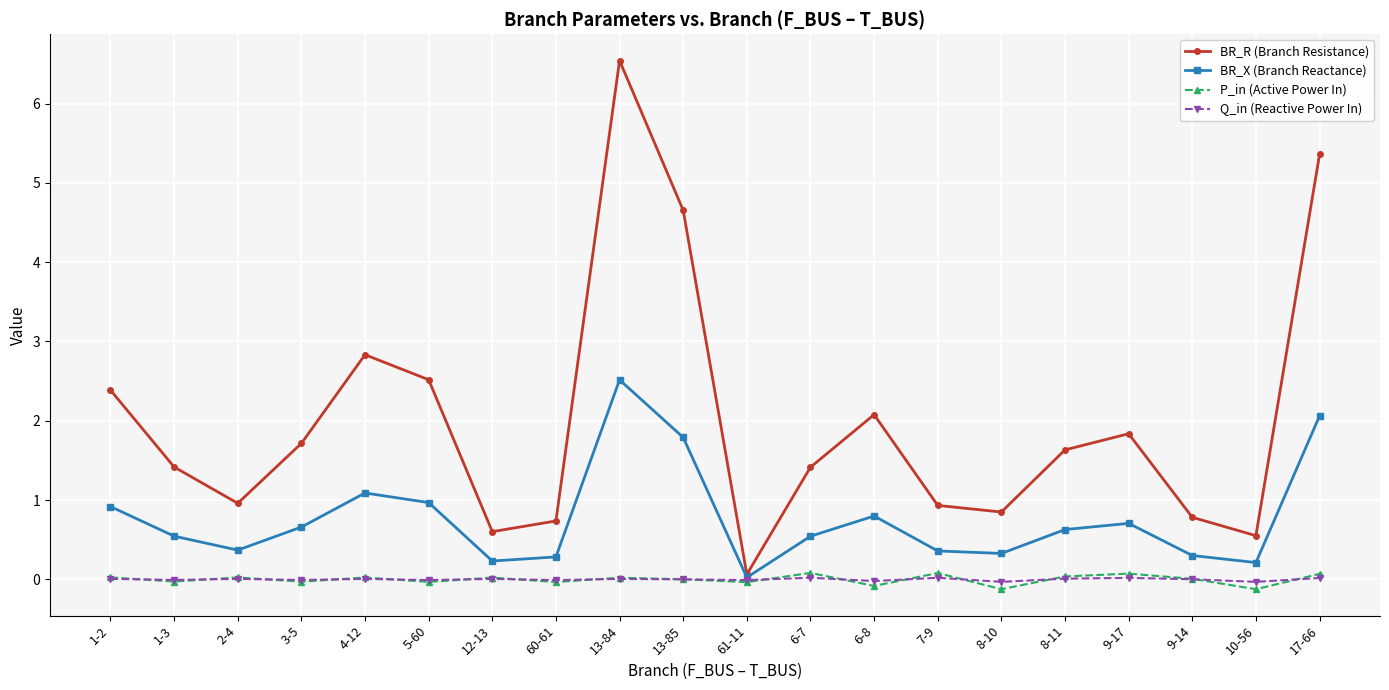

Which category has the highest value across all series?

13-84